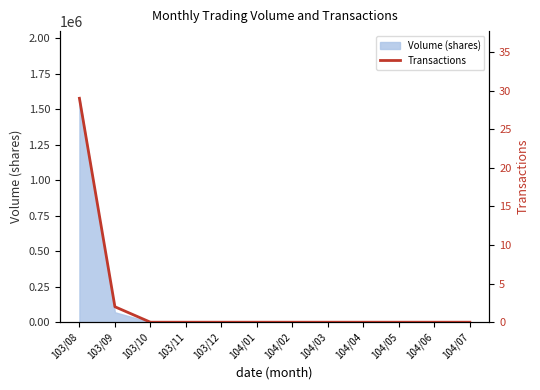

Which category has the lowest value across all series?

103/10